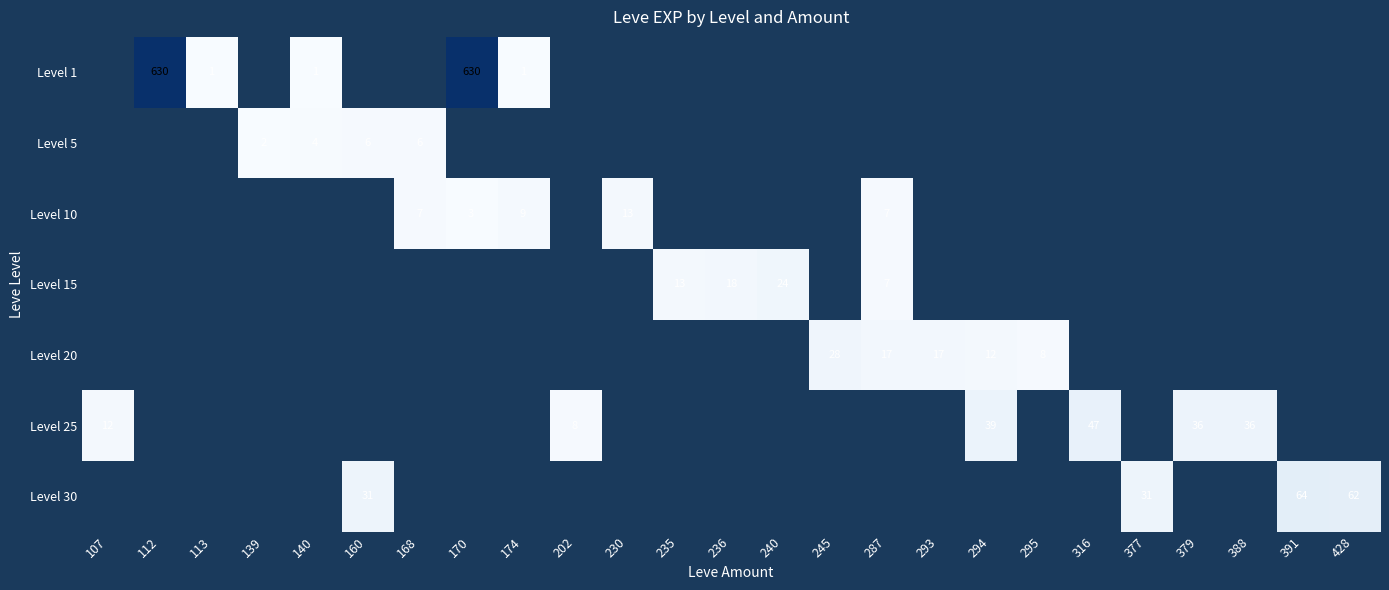

Is it true that Level 25 equals 39 at 294?

True